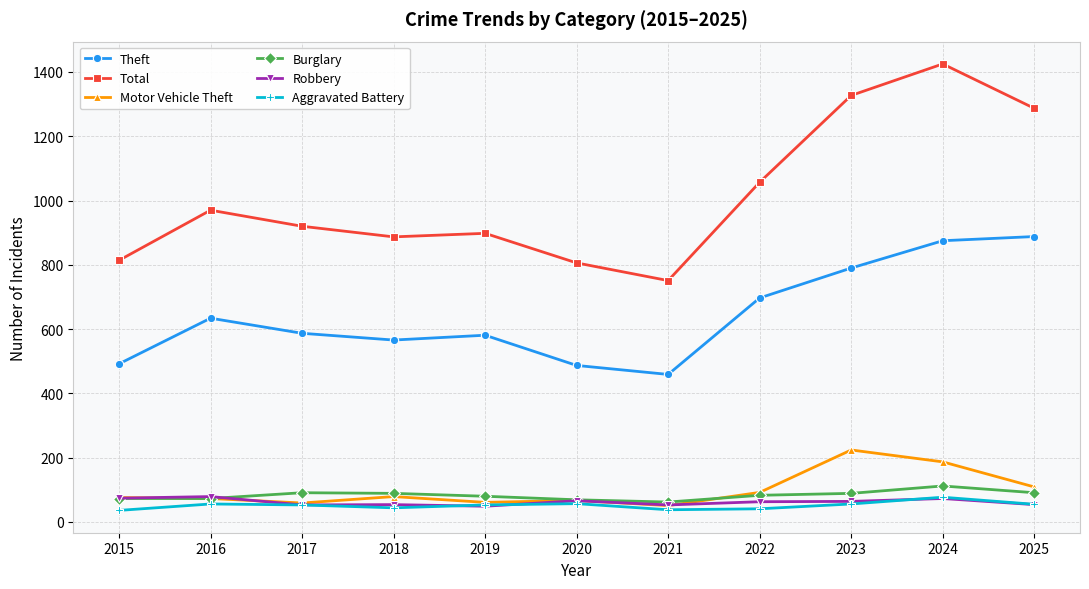

True or false: Total and Aggravated Battery intersect in this chart.

False